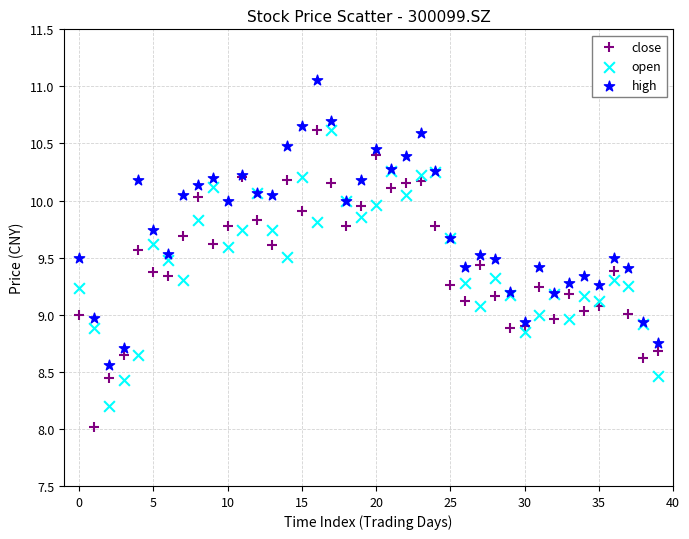

Which series contains the highest Y value?

high